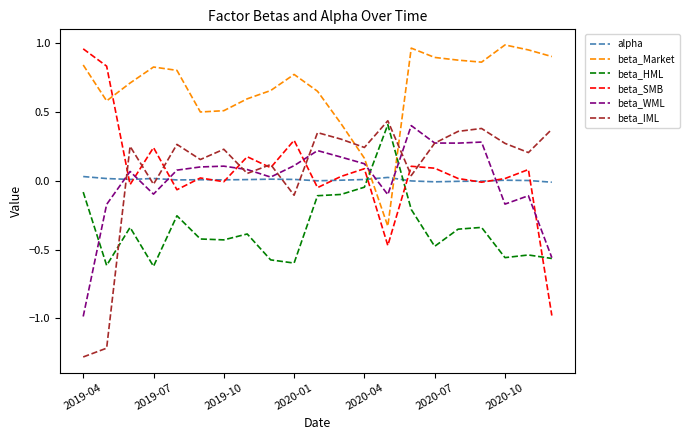

Which series has the largest total across all categories?

beta_Market